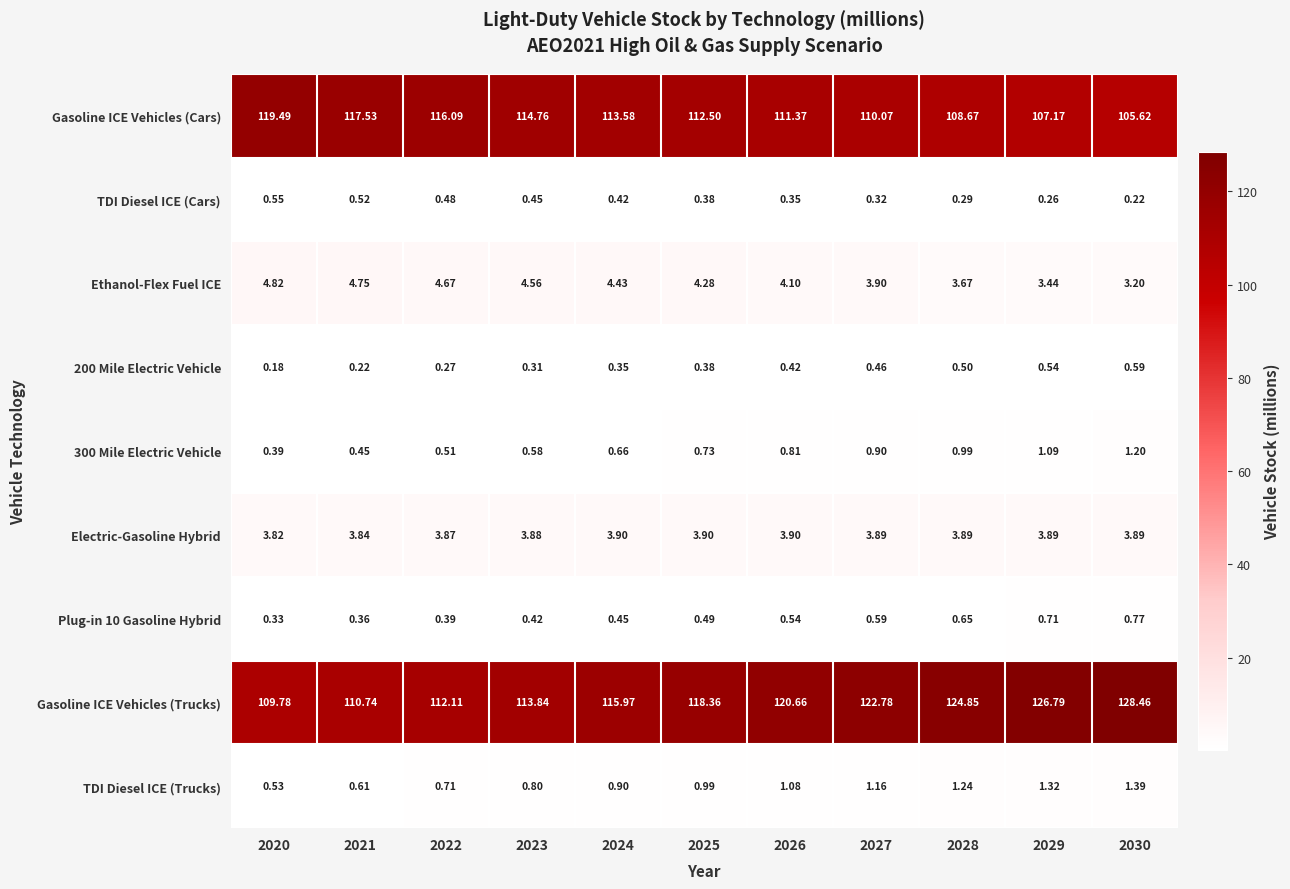

Which series has the largest total across all categories?

Gasoline ICE Vehicles (Trucks)